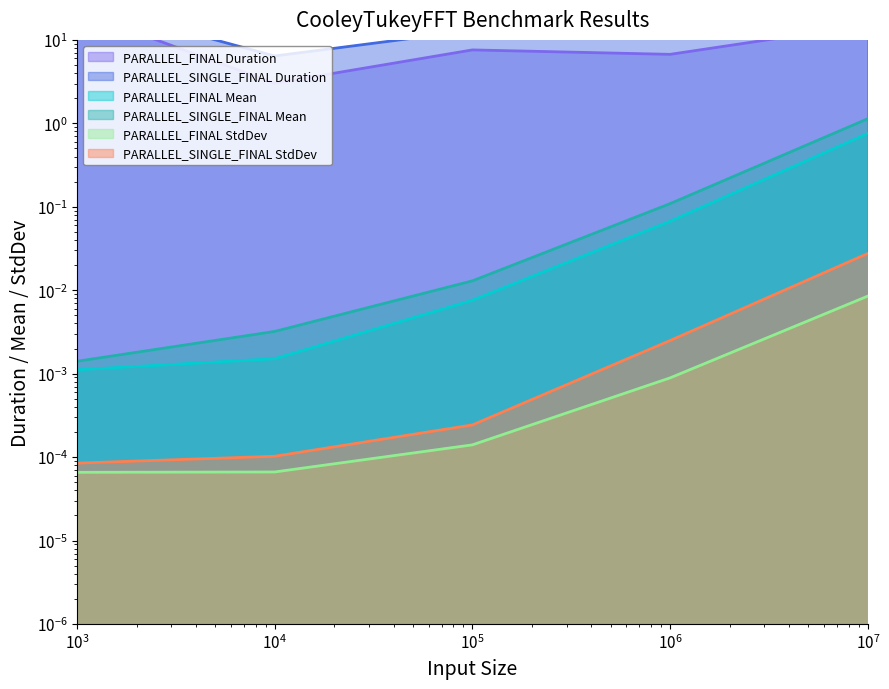

At how many categories does at least one series exceed 22?

2